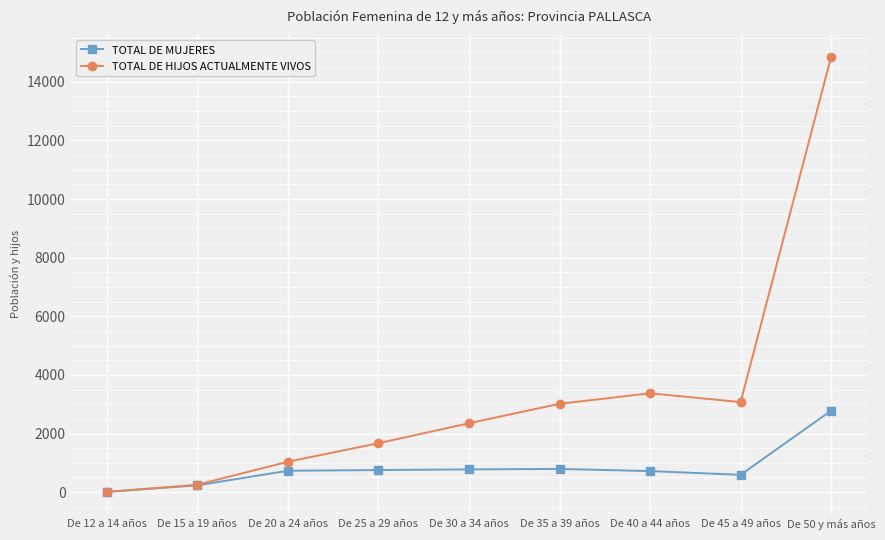

What is the sum of the TOTAL DE MUJERES values at De 15 a 19 años and De 12 a 14 años?

242